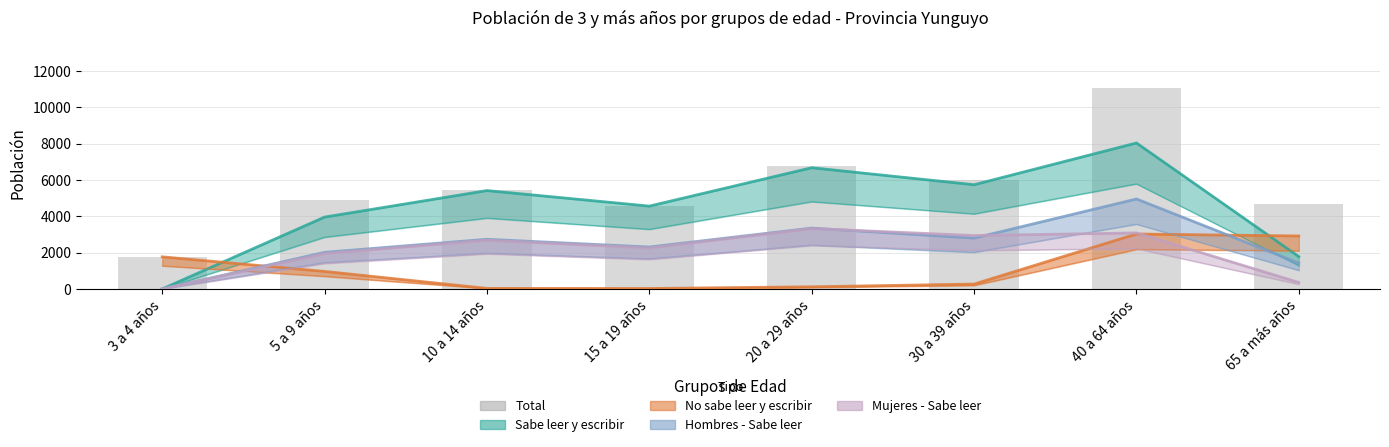

Does the chart contain any negative values?

No